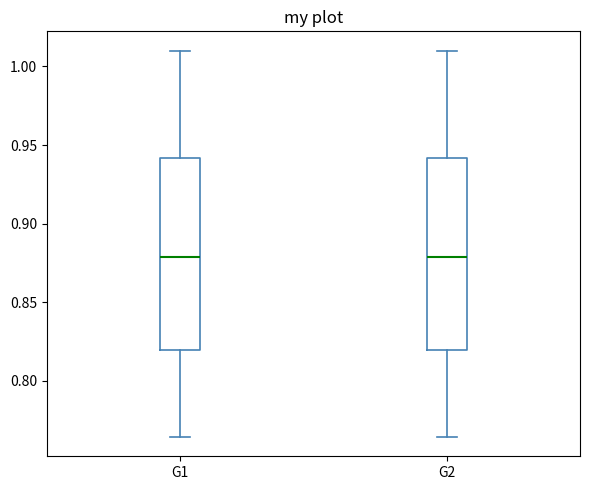

Reading left to right, transcribe this box plot: for each box, give where its median line is, the range the box spans, and where its two whiskers end, as read against the y-axis. The values are not printed on the chart, so give them approximately, as read against the axis.

G1: median 0.880, box 0.820 to 0.940, whiskers 0.765 to 1.010
G2: median 0.880, box 0.820 to 0.940, whiskers 0.765 to 1.010